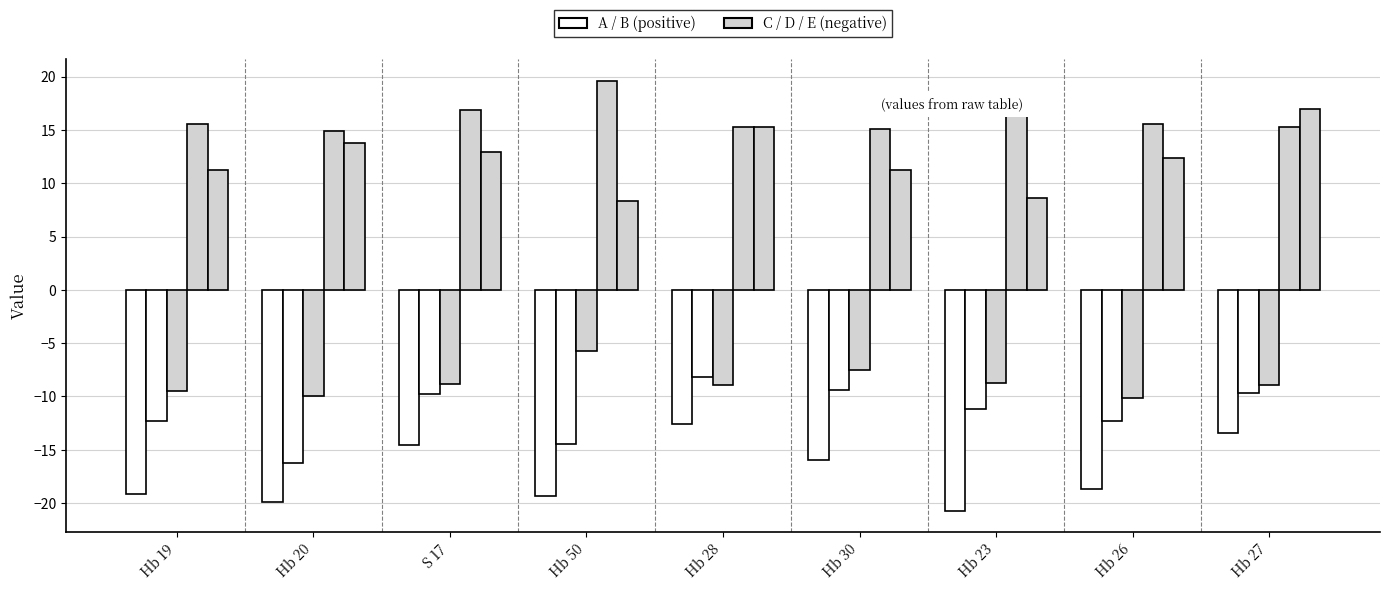

True or false: A has a value of -4.9 at Hb 23.

False